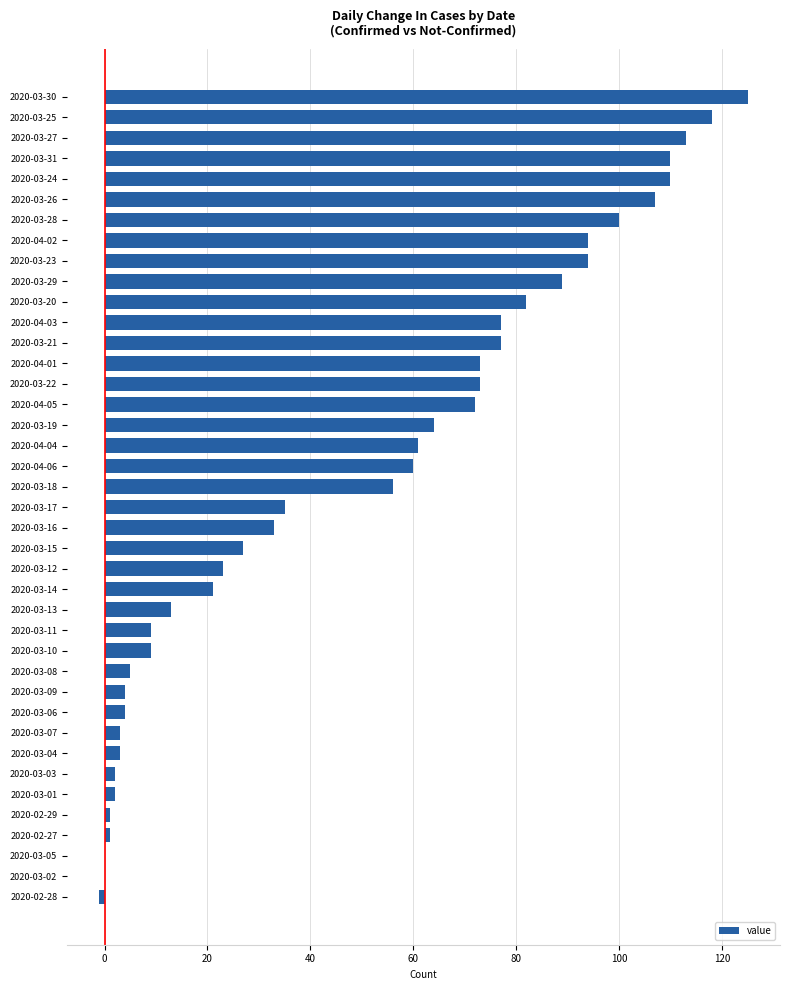

Is it true that the value at 2020-03-31 is 24?

False